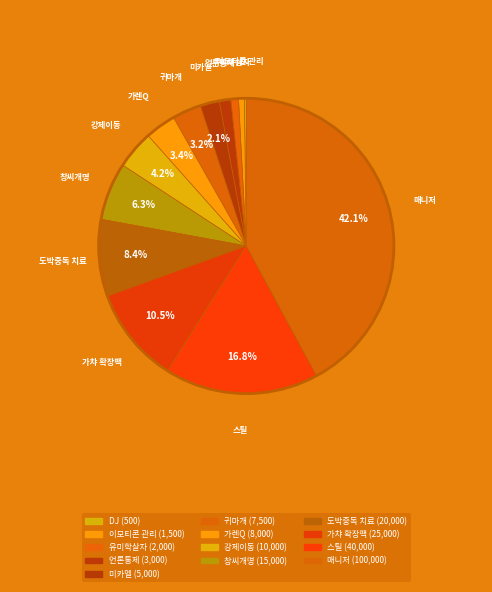

What percentage is the 이모티콘 관리 slice, to the nearest percent?

1%